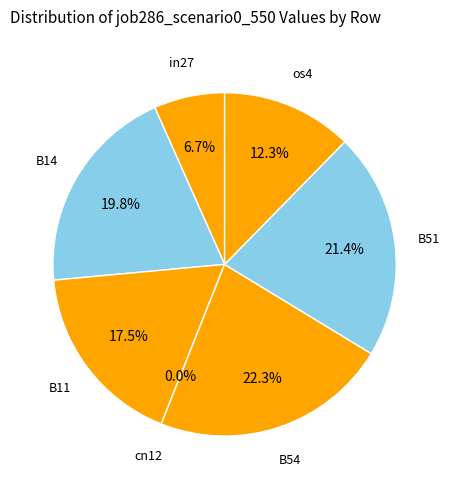

Does B51 account for over 50% of the chart?

No